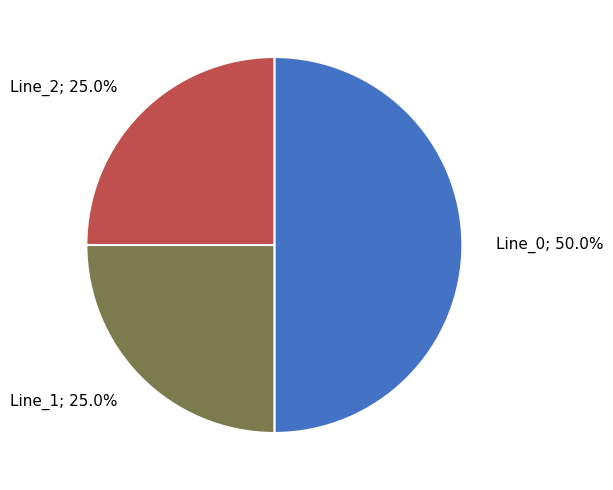

Which category has the biggest portion of the pie?

Line_0